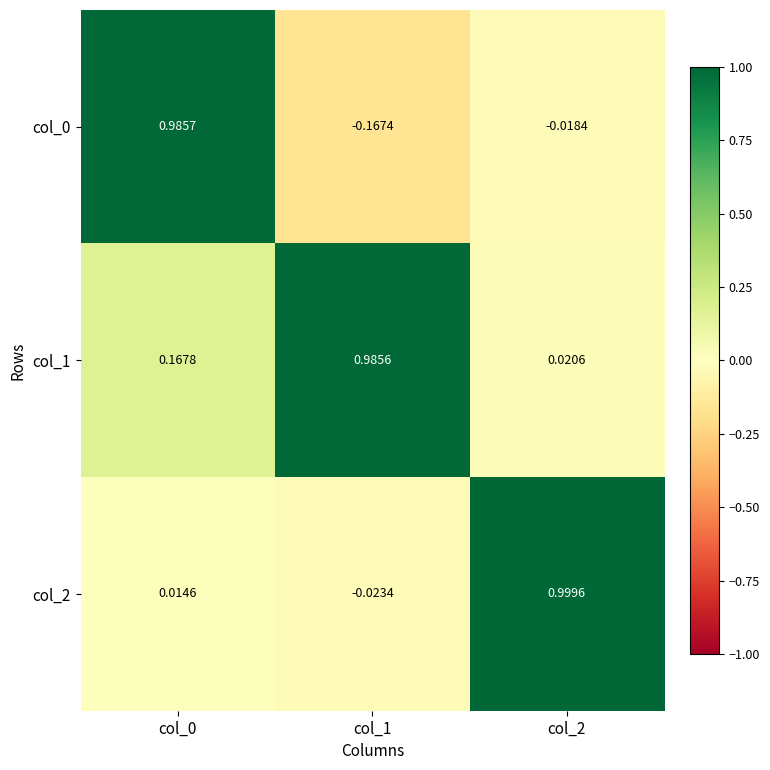

Is the value of col_1 at col_1 greater than the value of col_0 at col_2?

Yes